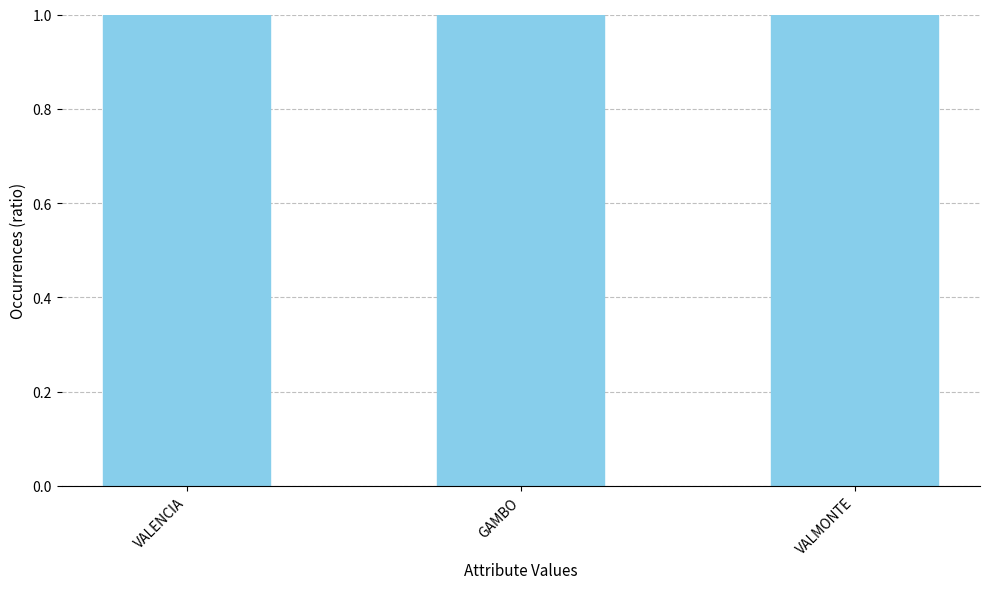

How many values are between 6 and 12?

3